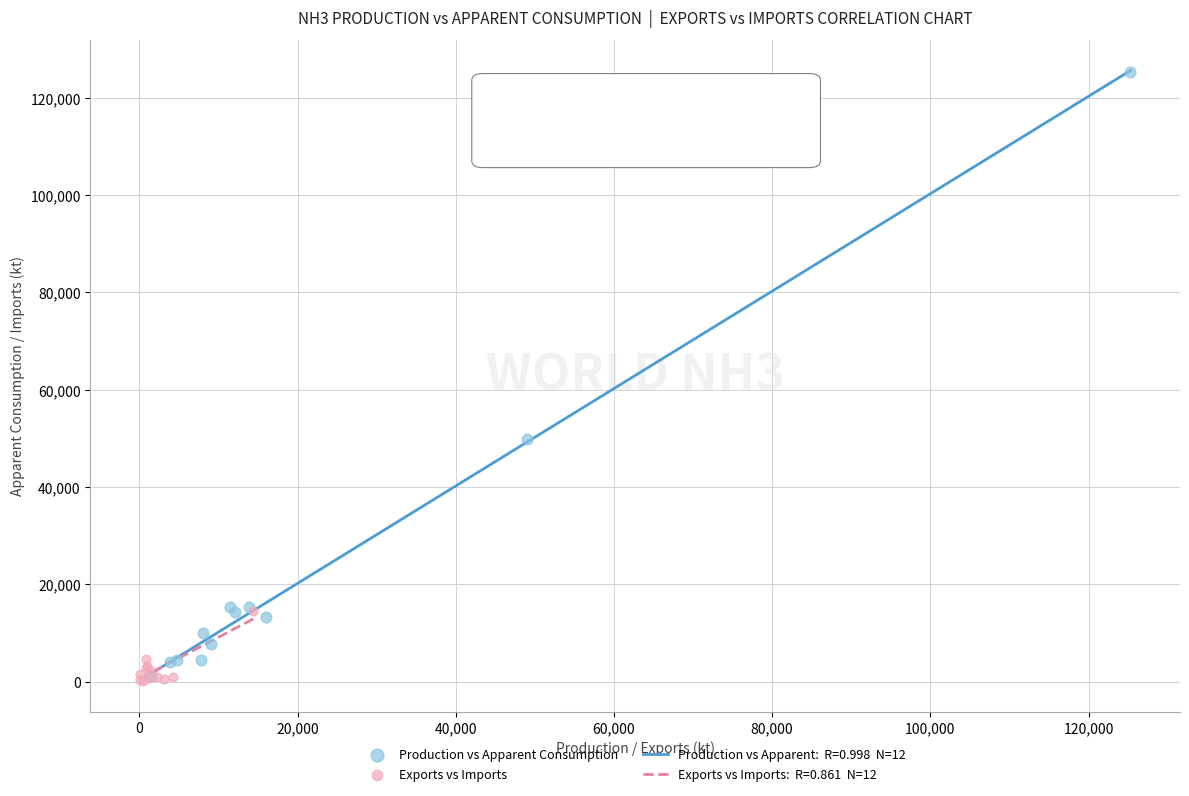

Which series has the largest Y range (max minus min)?

Production vs Apparent Consumption